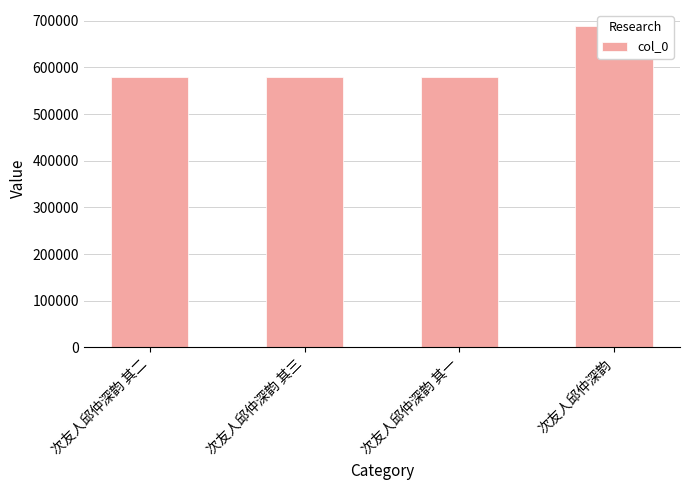

What is the label of the 1st bar from the left?

次友人邱仲深韵 其二